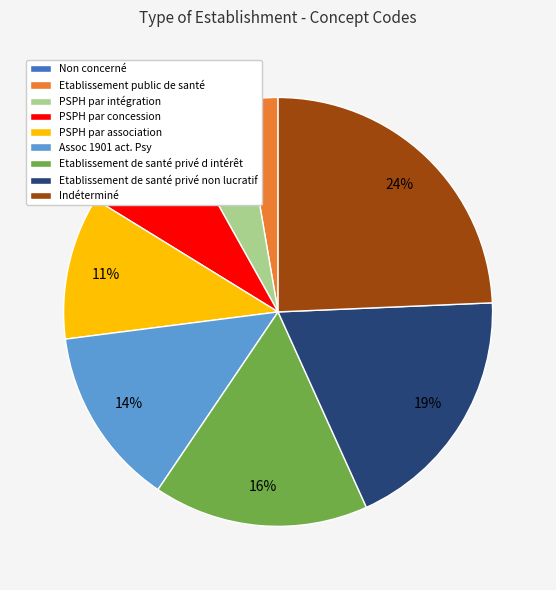

Do Etablissement de santé privé d intérêt and Etablissement public de santé together represent more than half of the pie?

No